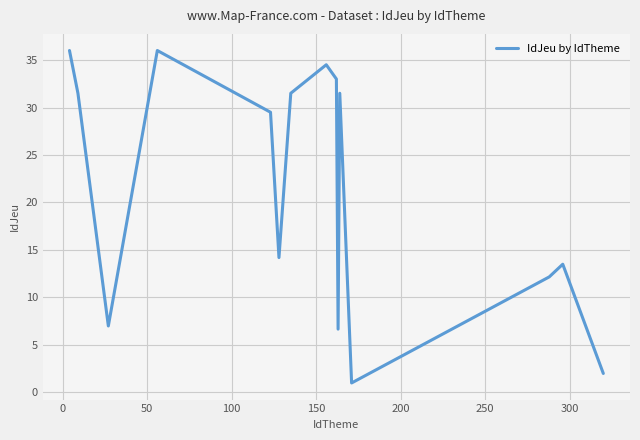

Does the chart have visible grid lines?

Yes